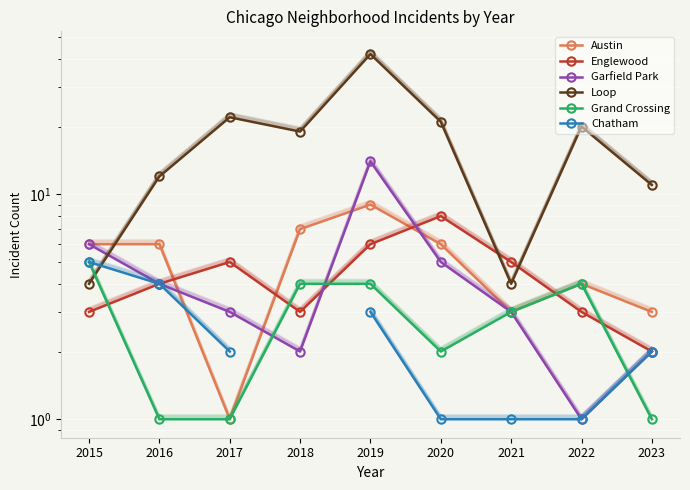

What is the difference between the Loop values at 2022 and 2017?

2.0